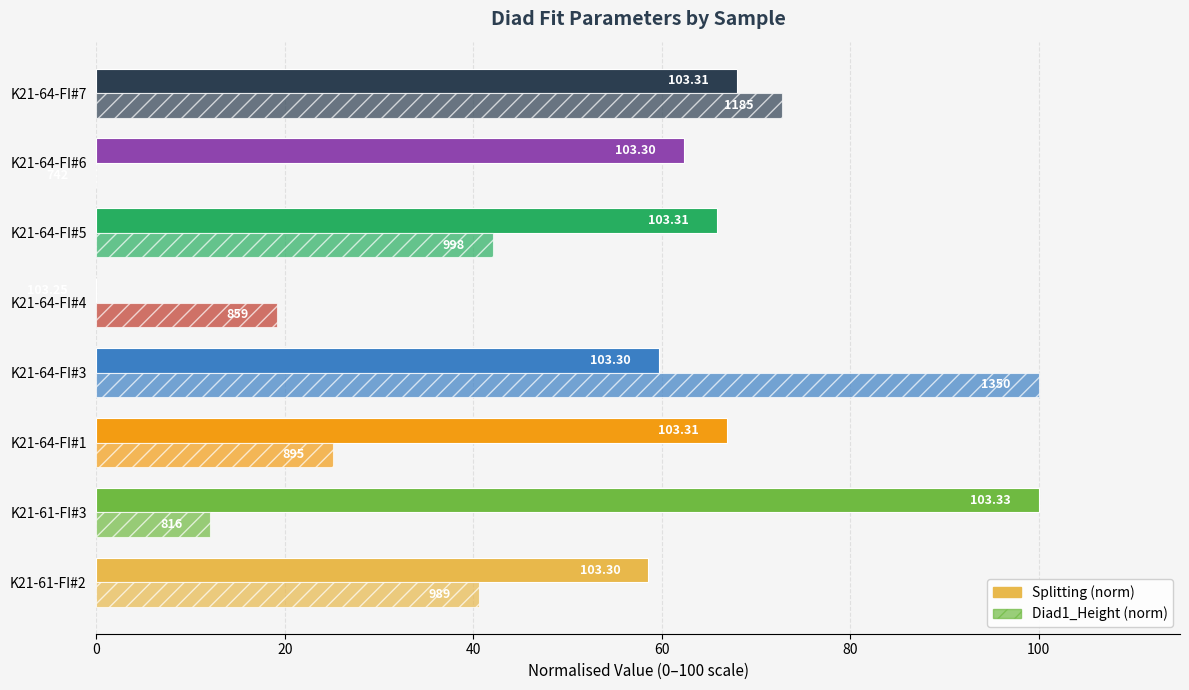

Reading left to right, transcribe all the data shown in this chart.

Splitting (norm): 58.6	100.0	66.9	59.7	0.0	65.9	62.4	68.0
Diad1_Height (norm): 40.6	12.1	25.1	100.0	19.2	42.1	0.0	72.8